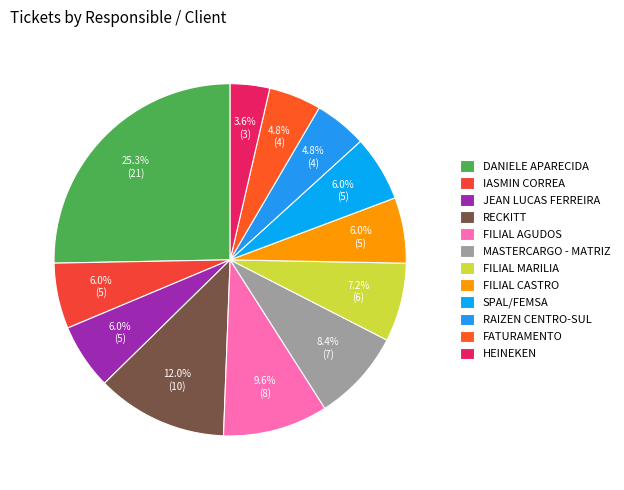

To the nearest percent, what is the combined percentage of RAIZEN CENTRO-SUL and HEINEKEN?

8%